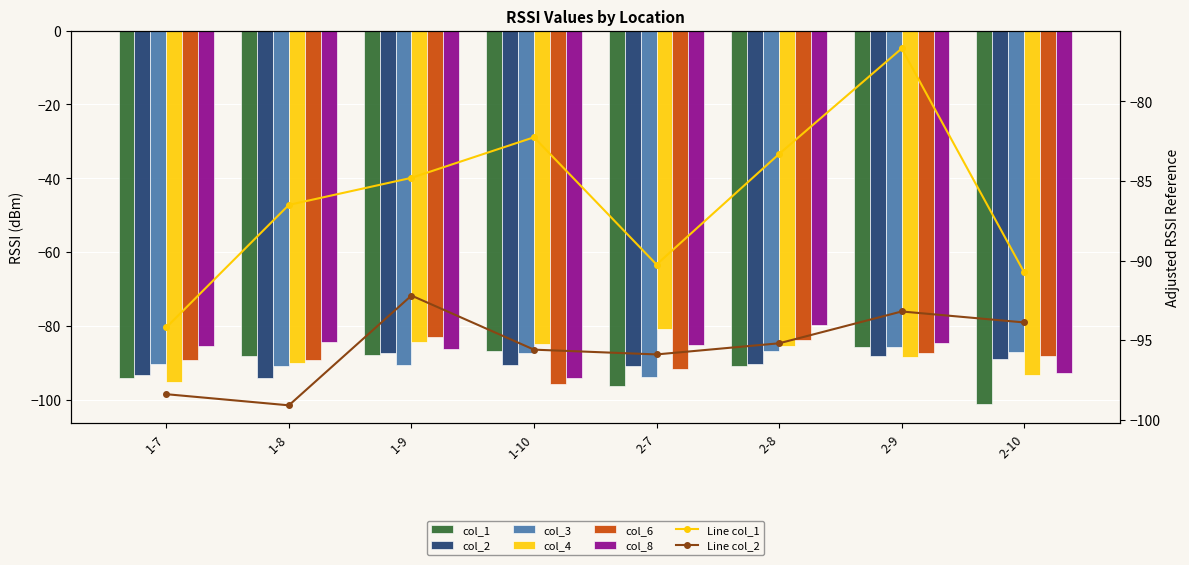

Does the chart contain stacked bars?

No